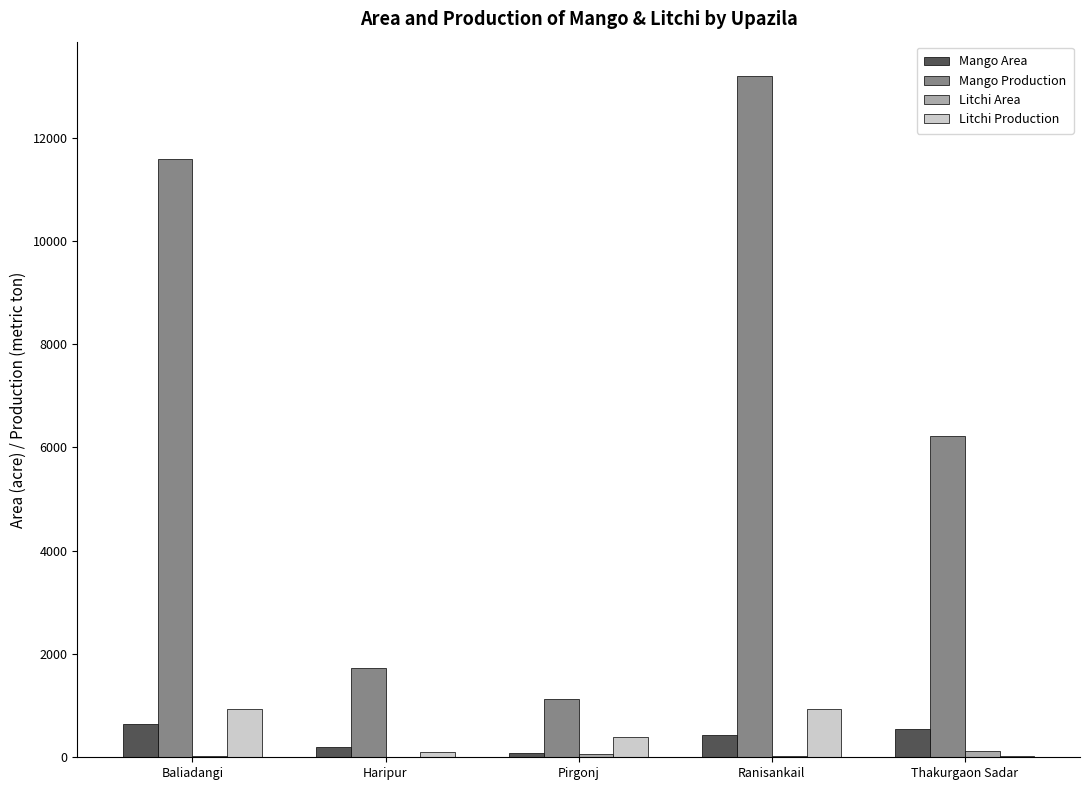

Count the number of data series in this chart.

4